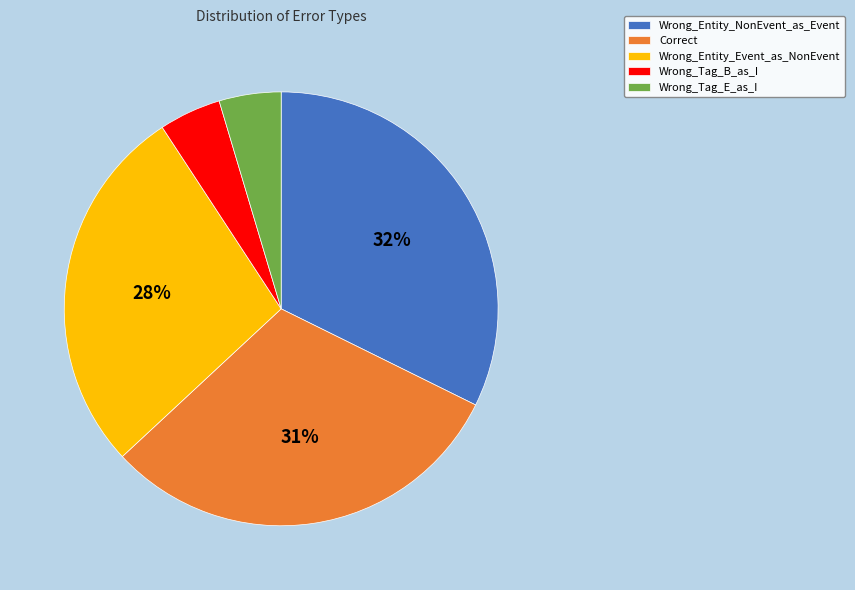

To the nearest percent, what percentage of the pie is Correct?

31%